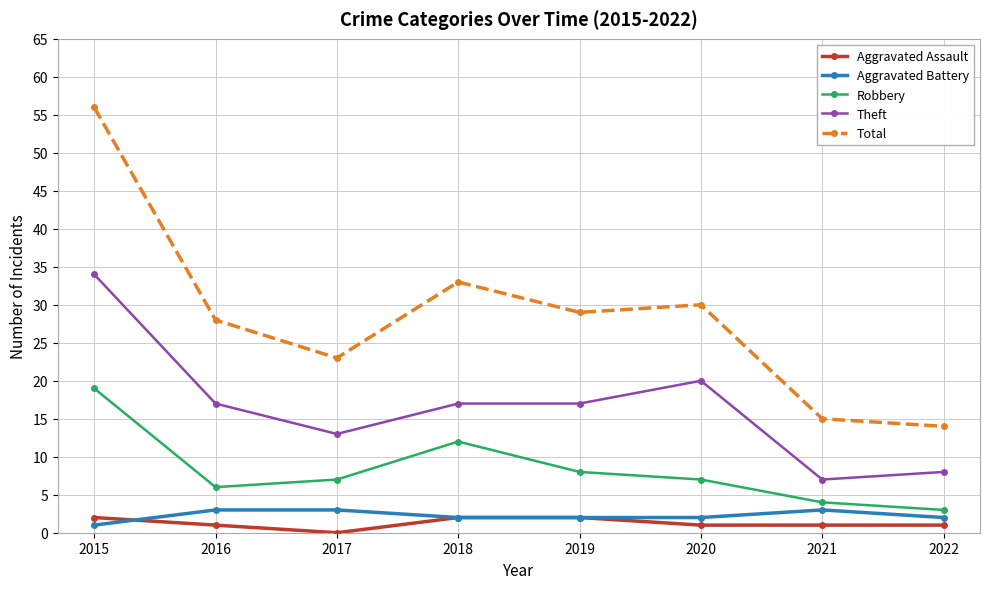

Does the chart have visible grid lines?

Yes